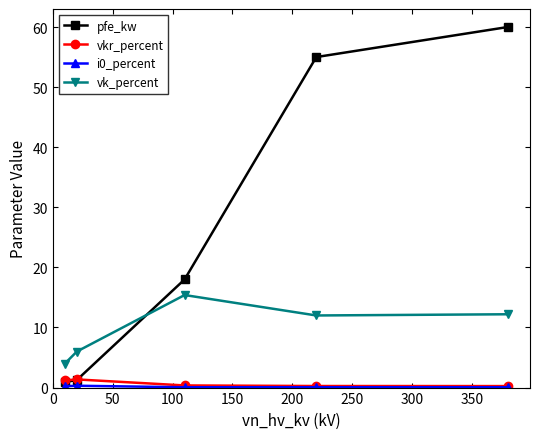

How many times do vk_percent and pfe_kw cross each other?

1